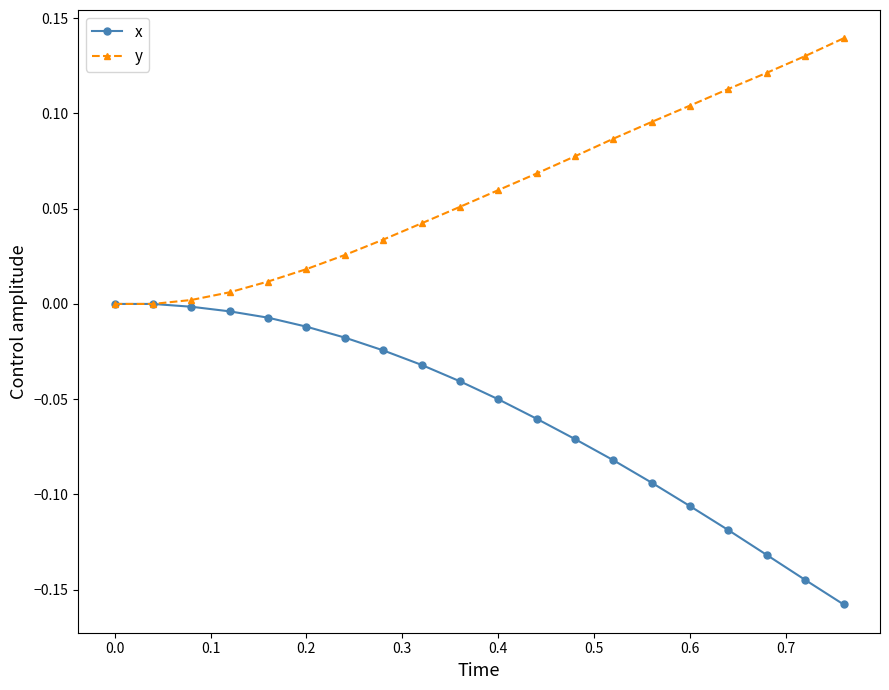

Rank the series by their maximum value, from highest to lowest.

y, x